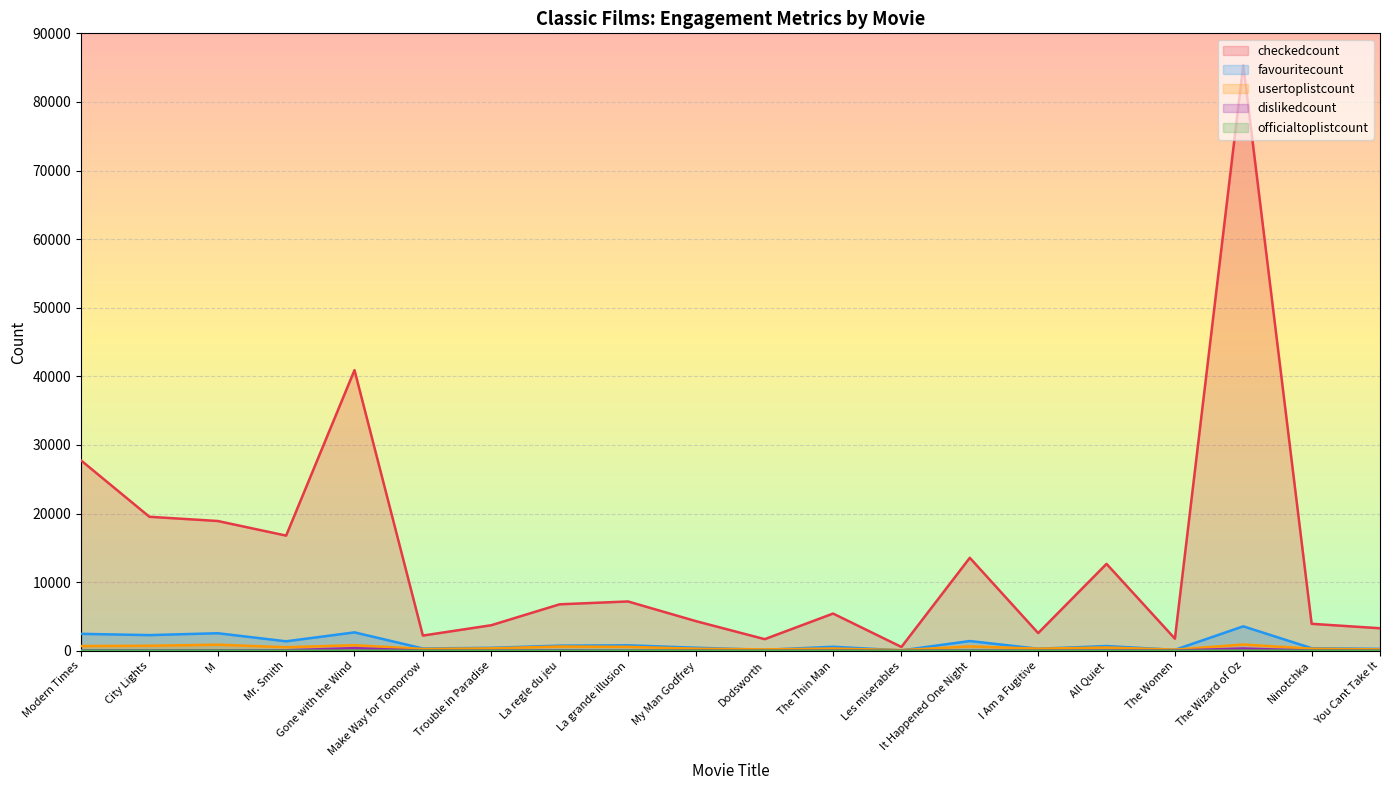

Which series changed the most between Mr. Smith and You Cant Take It?

checkedcount